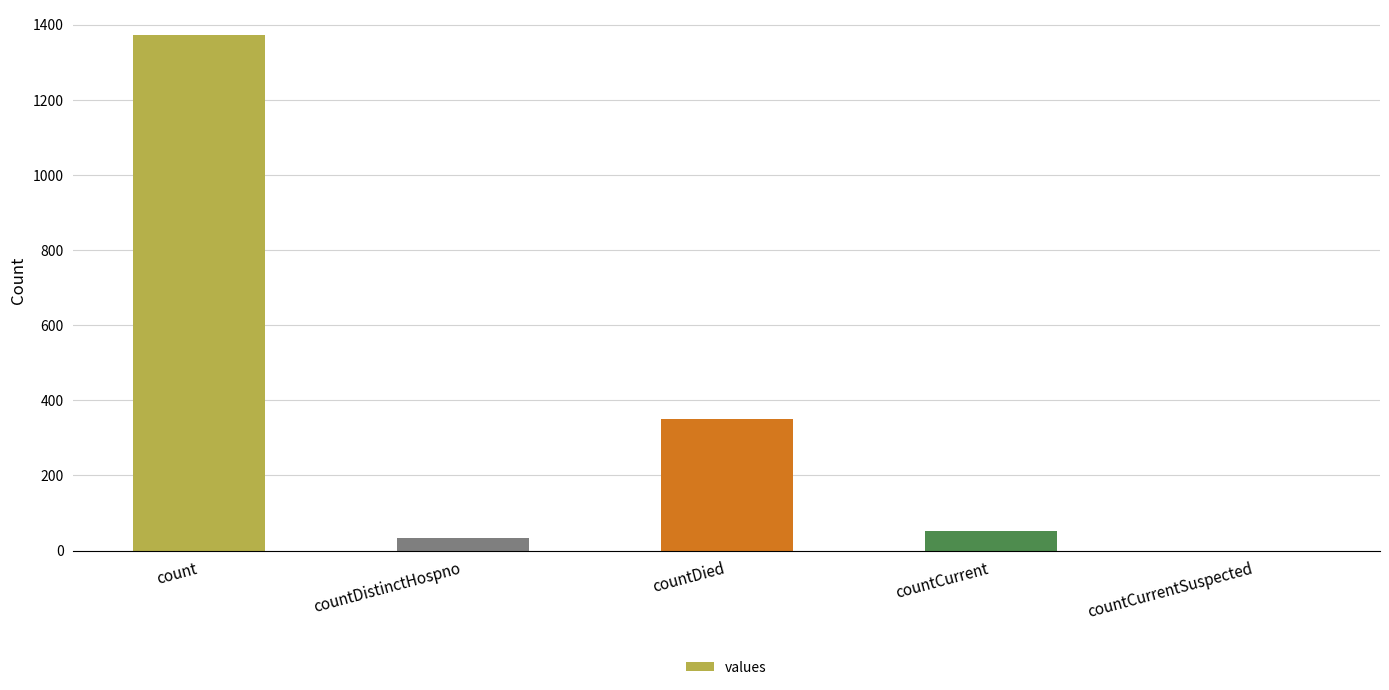

Reading left to right, list all the values displayed in this chart.

1371	33	349	52	0